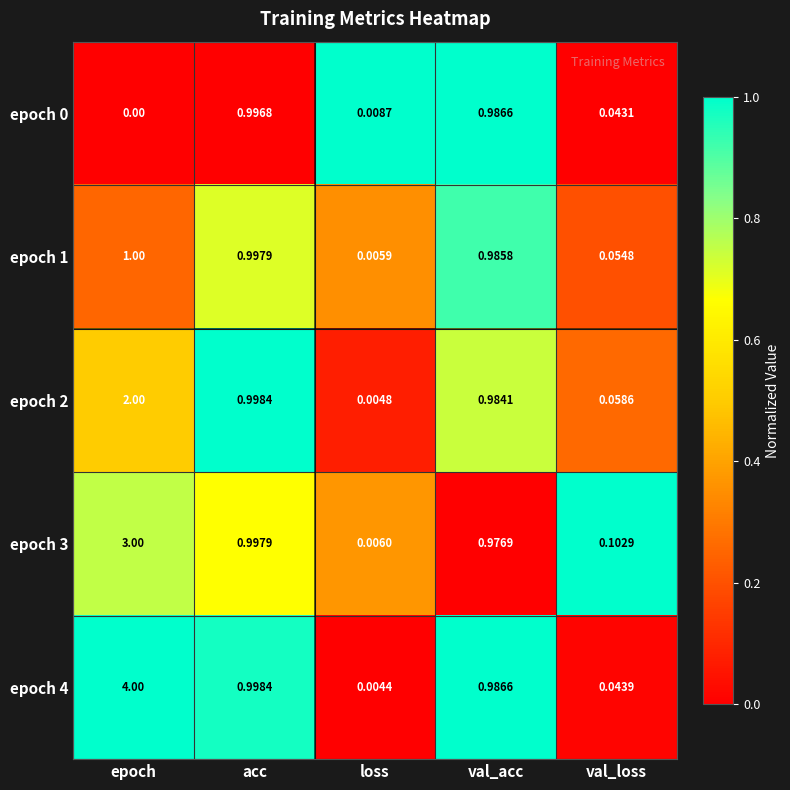

What is the difference between the highest and lowest values at val_loss?

1.0